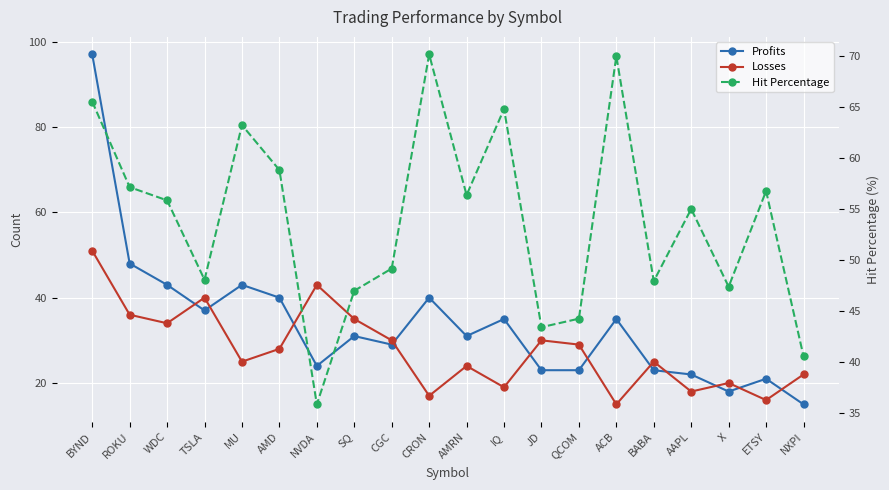

How many series are shown in this chart?

3